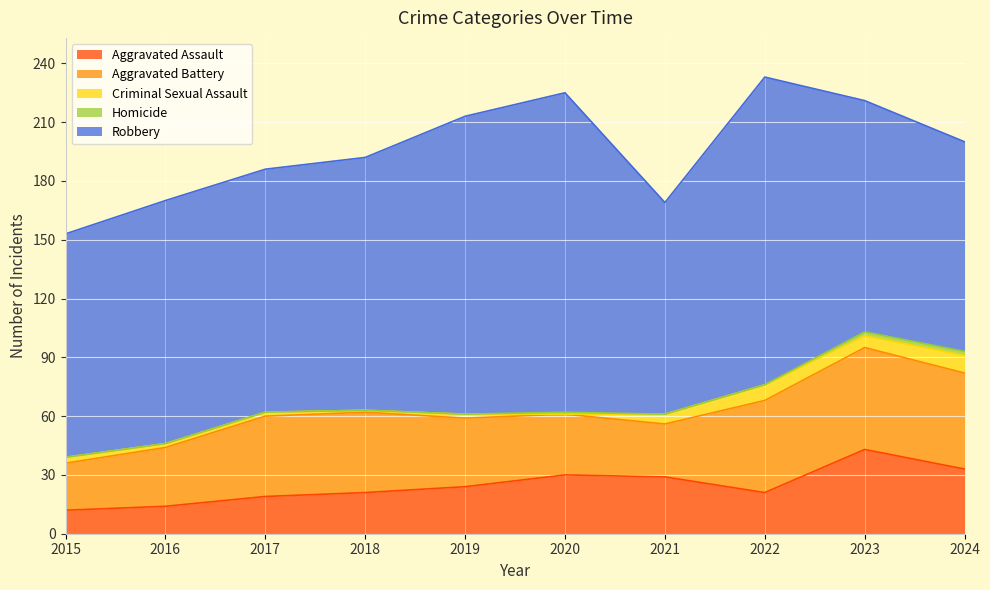

Read the Aggravated Battery value at 2016, to the nearest 10.

30